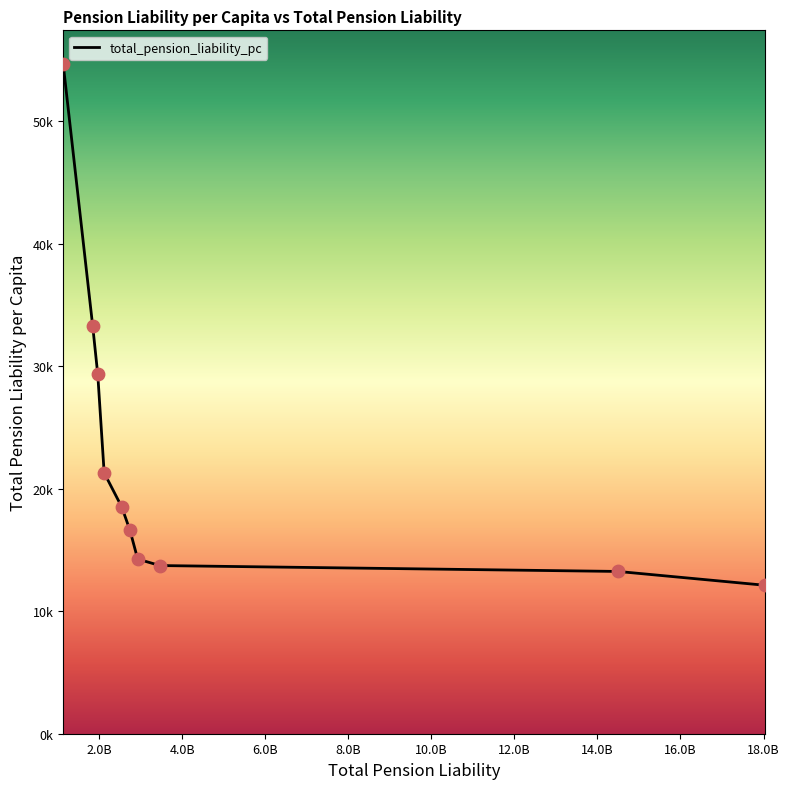

Does the chart have visible grid lines?

No